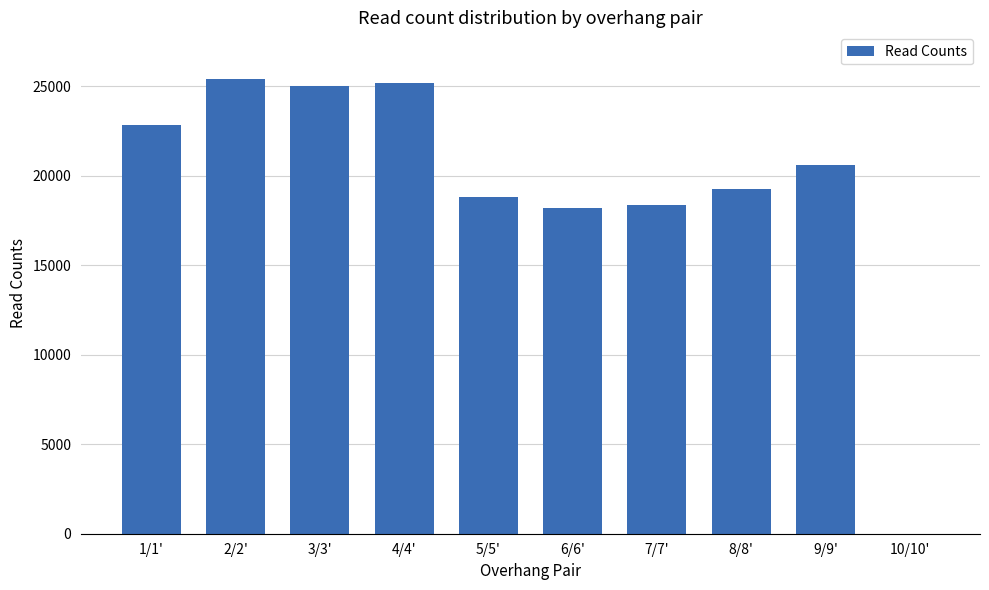

How many values are above zero?

9